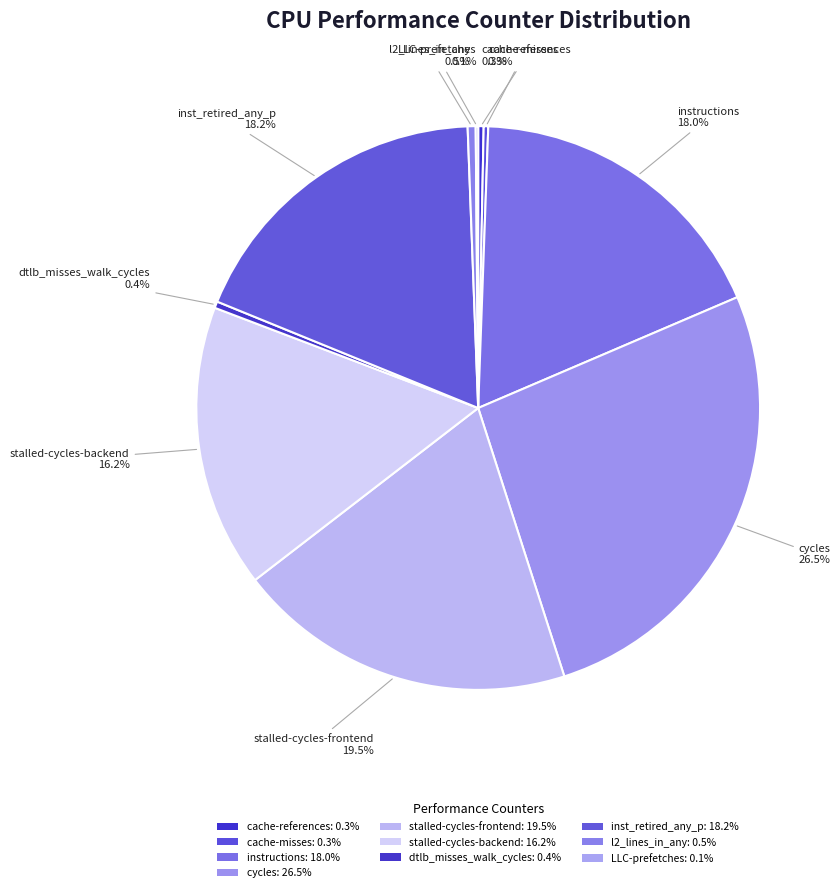

What percentage is the cycles slice, to the nearest percent?

26%